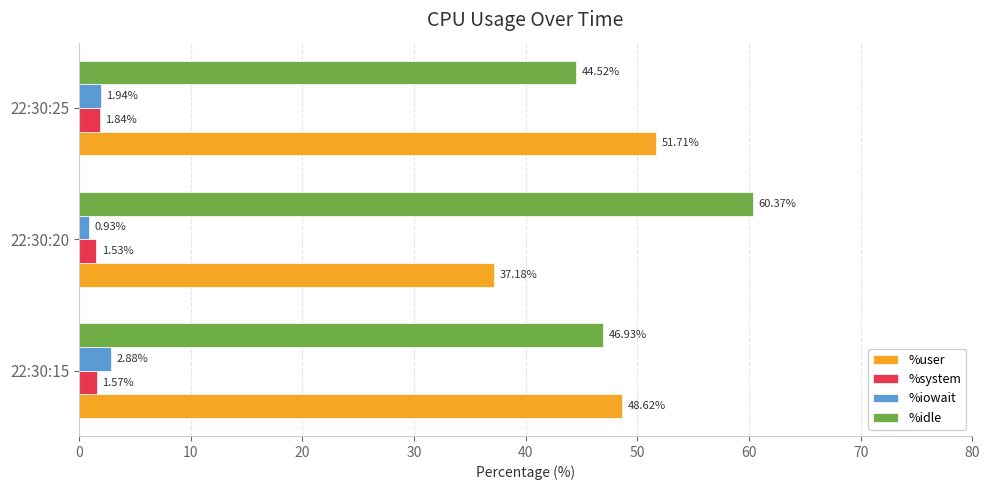

What is the average value of the %user series?

45.8